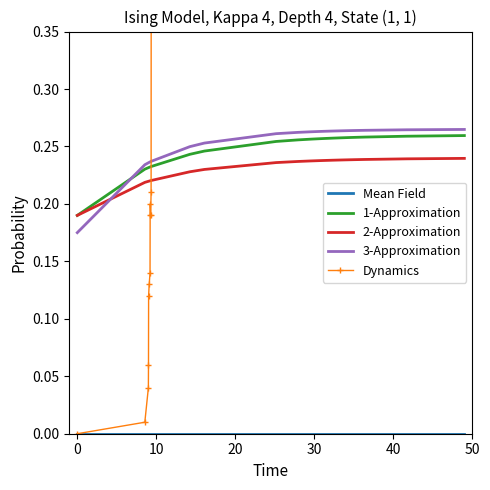

How many intersections are there between 2-Approximation and 3-Approximation?

1